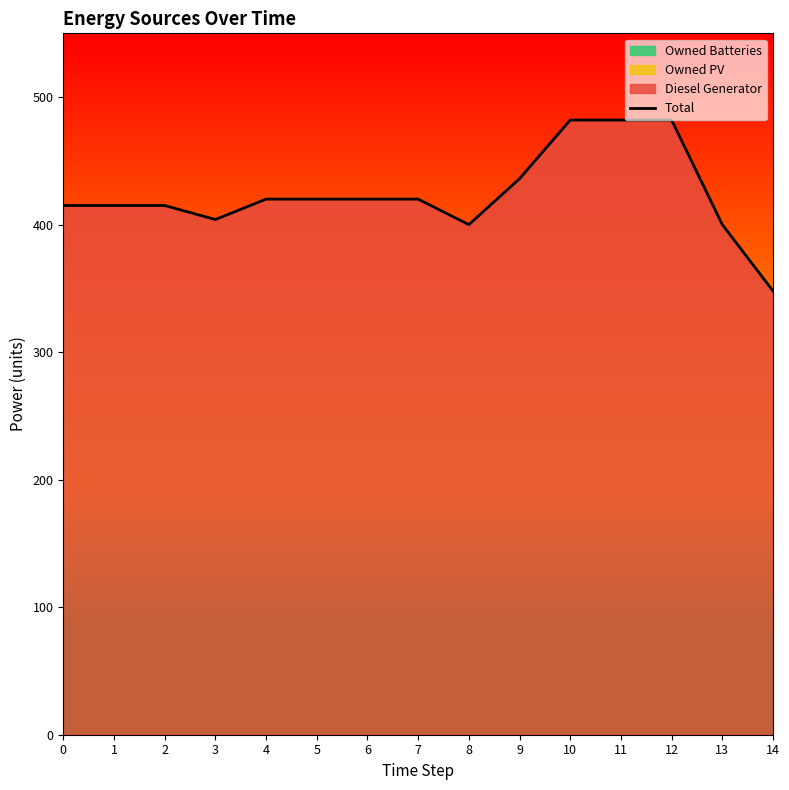

What is the value of the 8th point from the left?

420